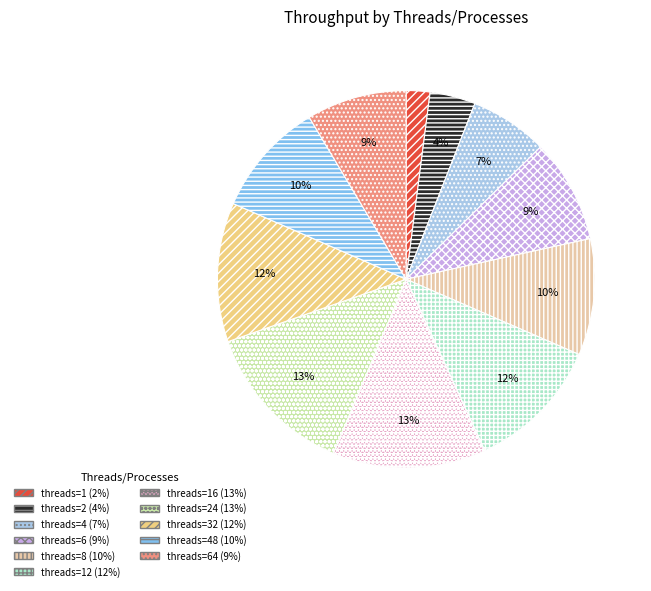

To the nearest percent, what is the average slice percentage?

9%